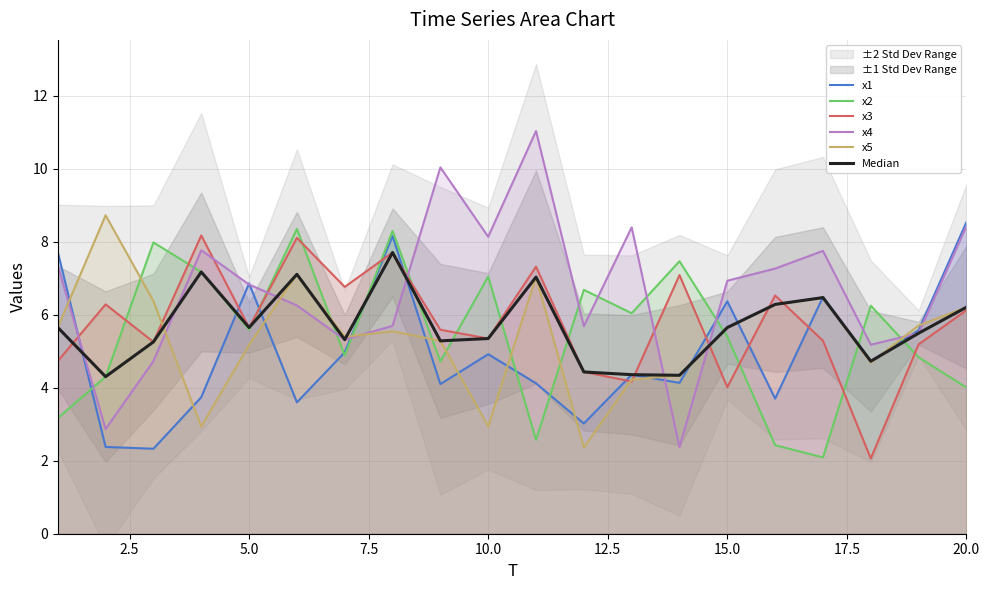

Which series has the largest total across all categories?

x4